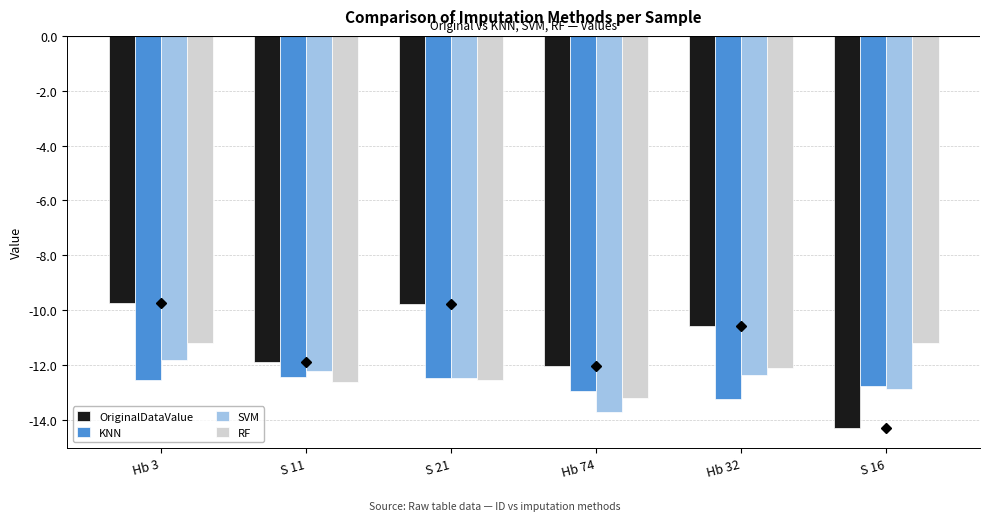

Rank the series by their maximum value, from lowest to highest.

KNN, SVM, RF, OriginalDataValue